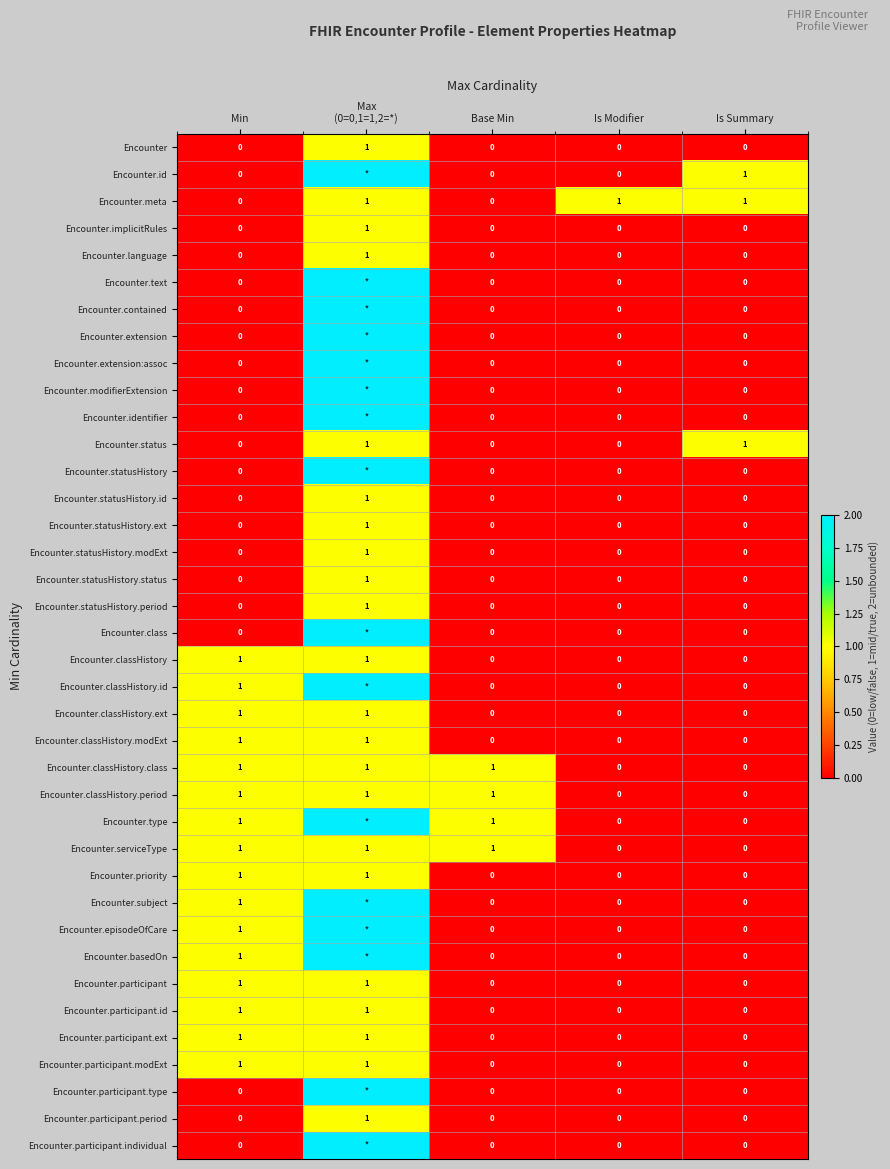

The Encounter.type series shows 1 at Min. True or false?

True